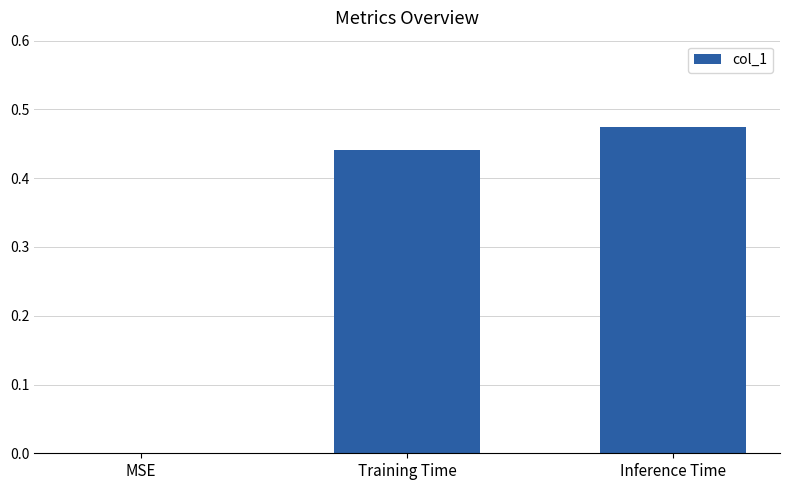

Count the values in the range 0 to 1.

3